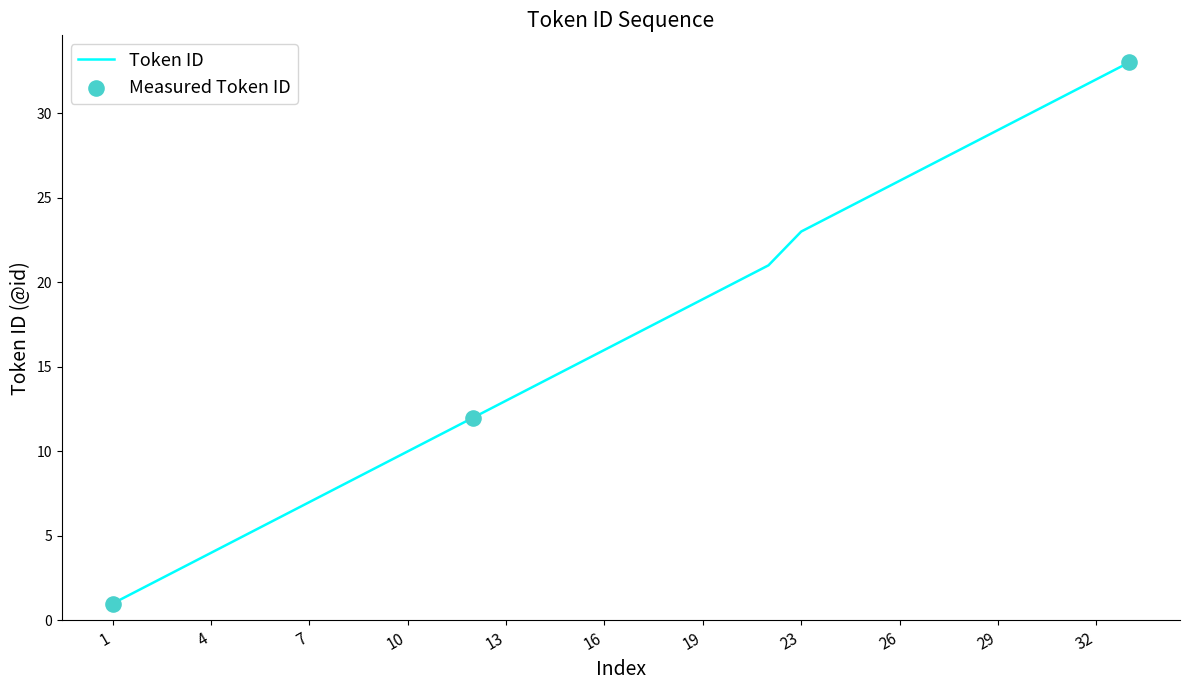

What is the difference between the maximum and minimum values?

32